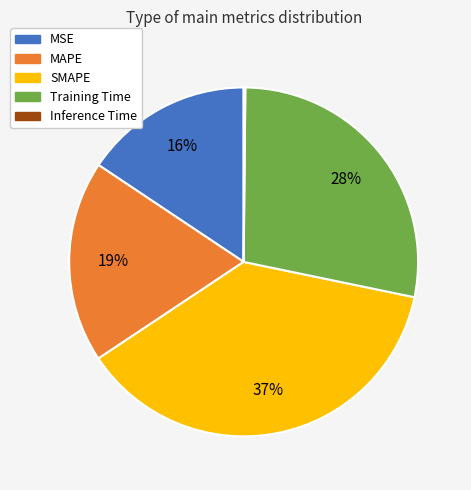

To the nearest percent, what is the average slice percentage?

20%